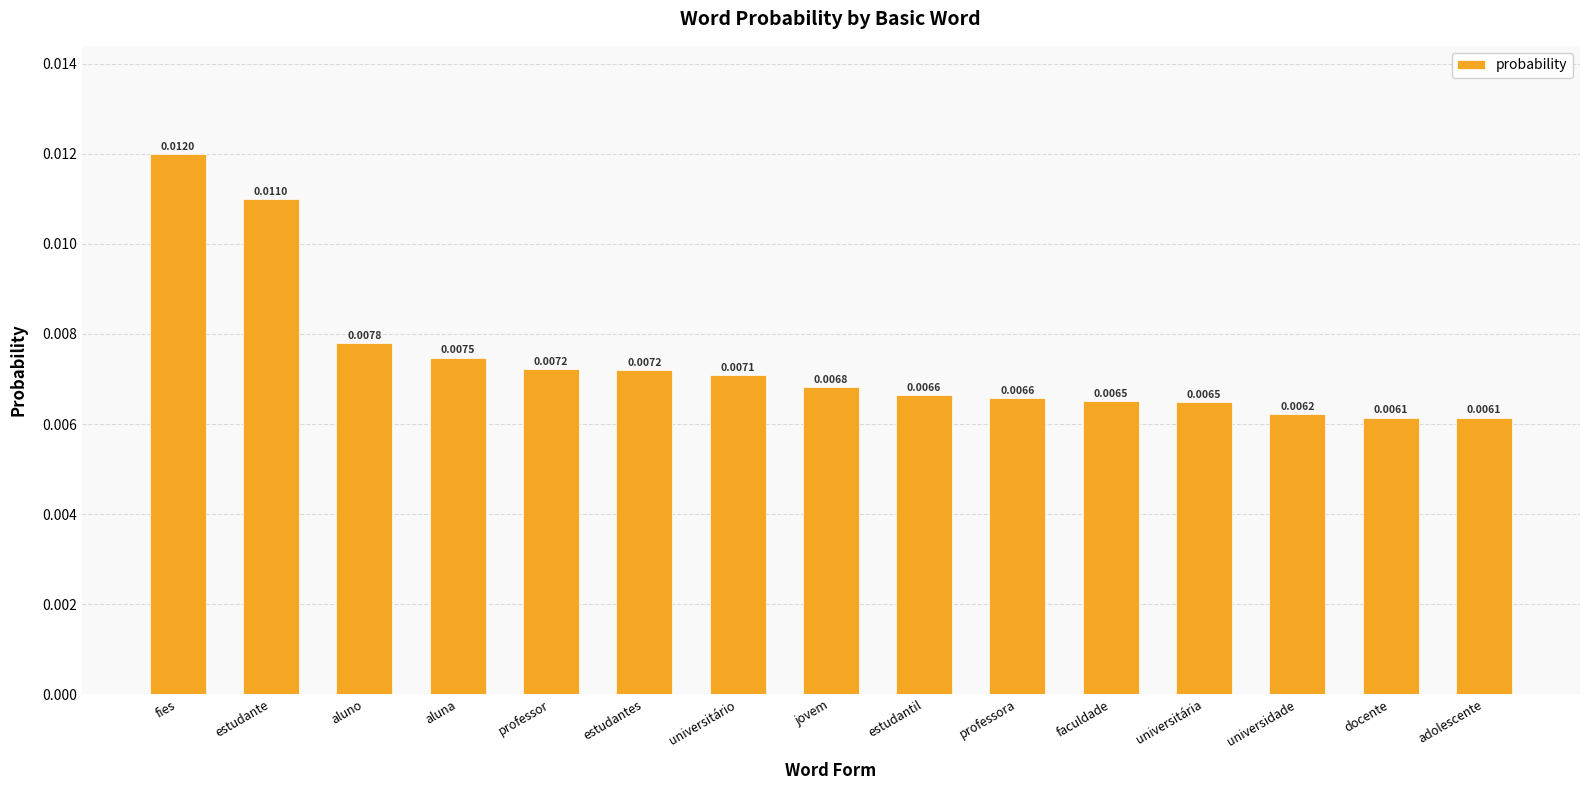

What is the label of the 3rd bar from the left?

aluno